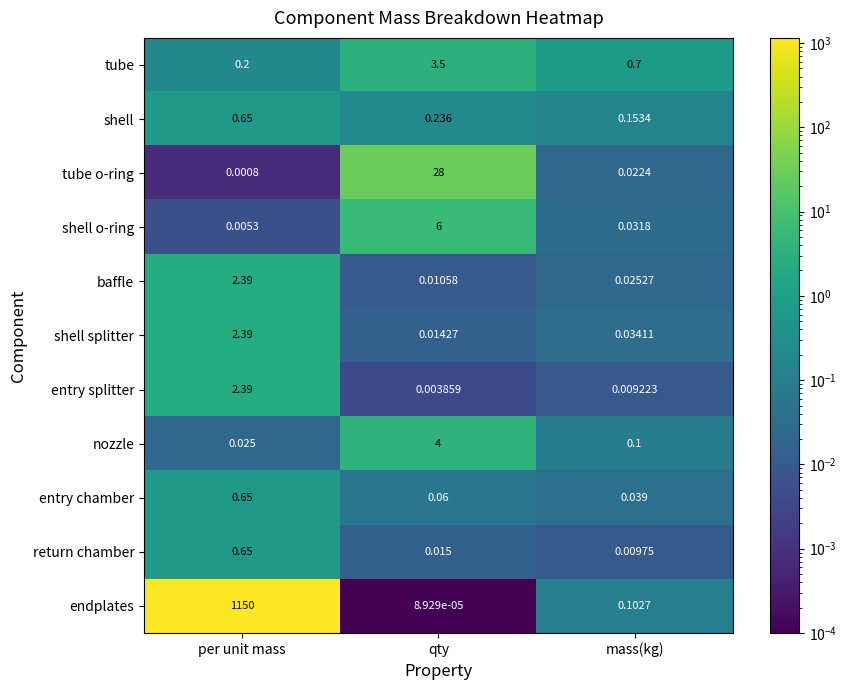

Rank the categories by endplates value from highest to lowest.

per unit mass, mass(kg), qty